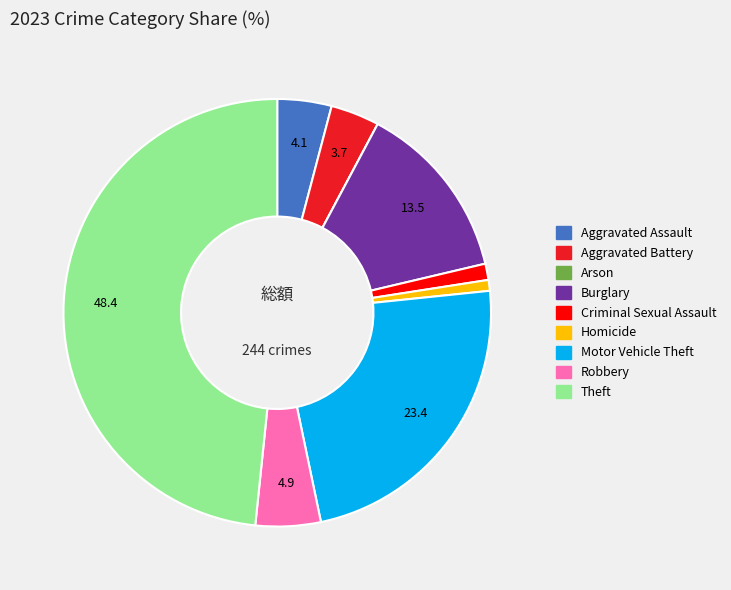

Does any single category account for the majority?

No